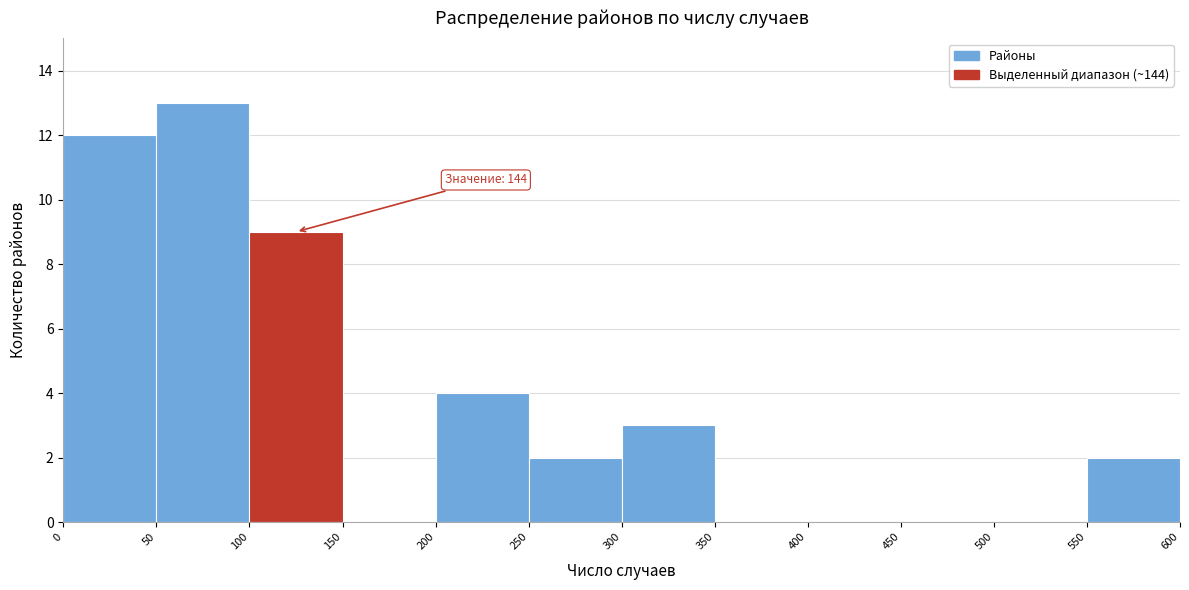

Which range on the x-axis has the tallest bar?

50 to 100